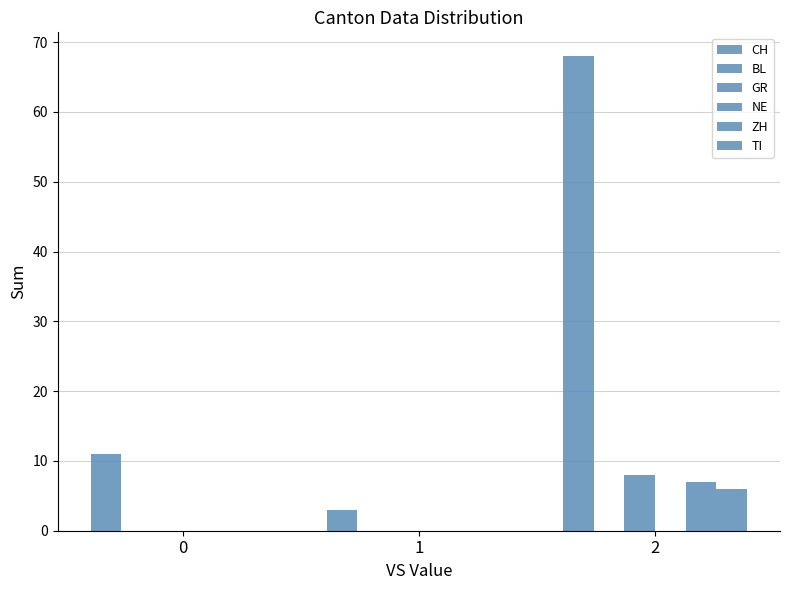

Reading right to left, extract all data points from this chart.

CH: 68	3	11
BL: 0	0	0
GR: 8	0	0
NE: 0	0	0
ZH: 7	0	0
TI: 6	0	0